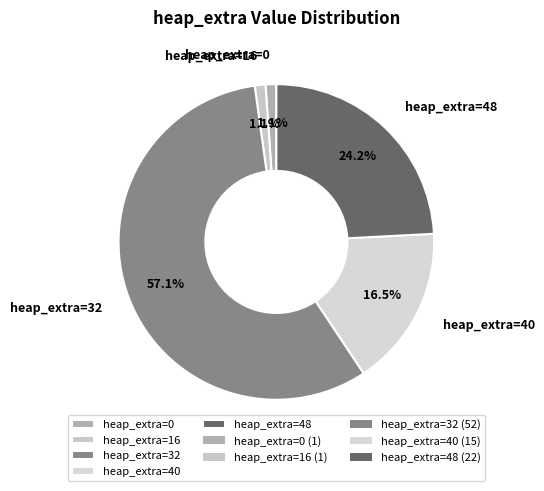

Which slice is the largest?

heap_extra=32